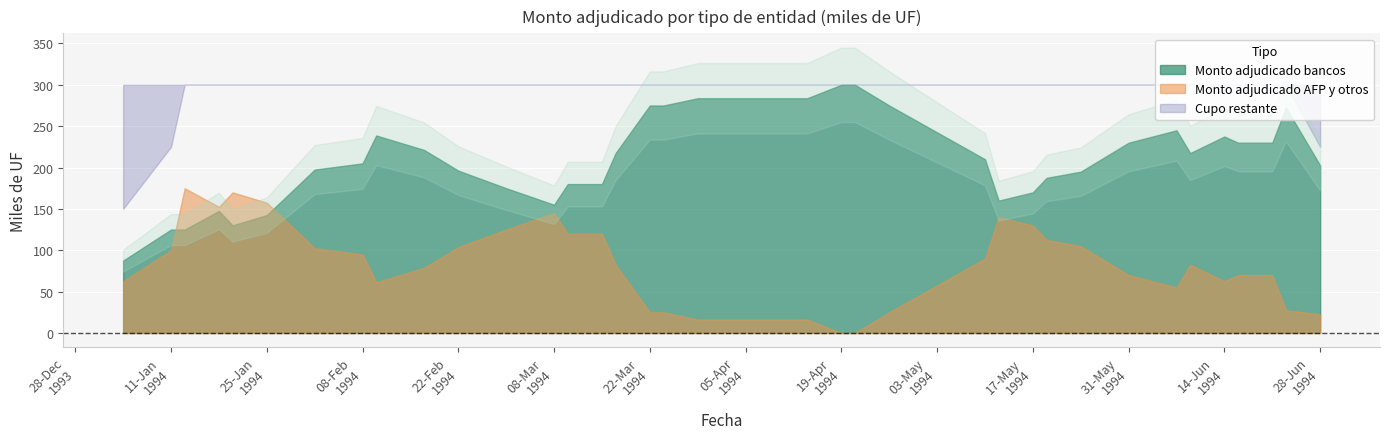

Between 17 and 4, which is larger?

17